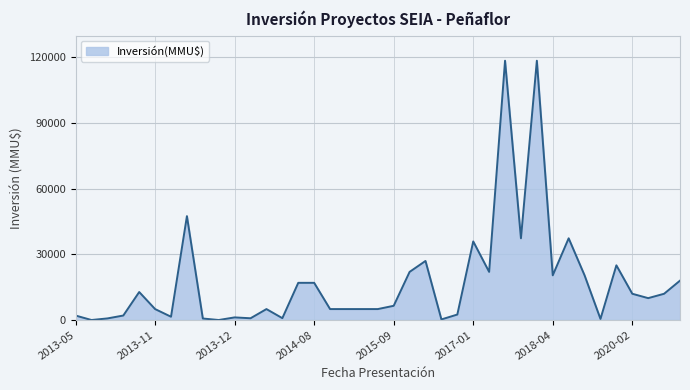

What is the difference between the maximum and minimum values?

118526